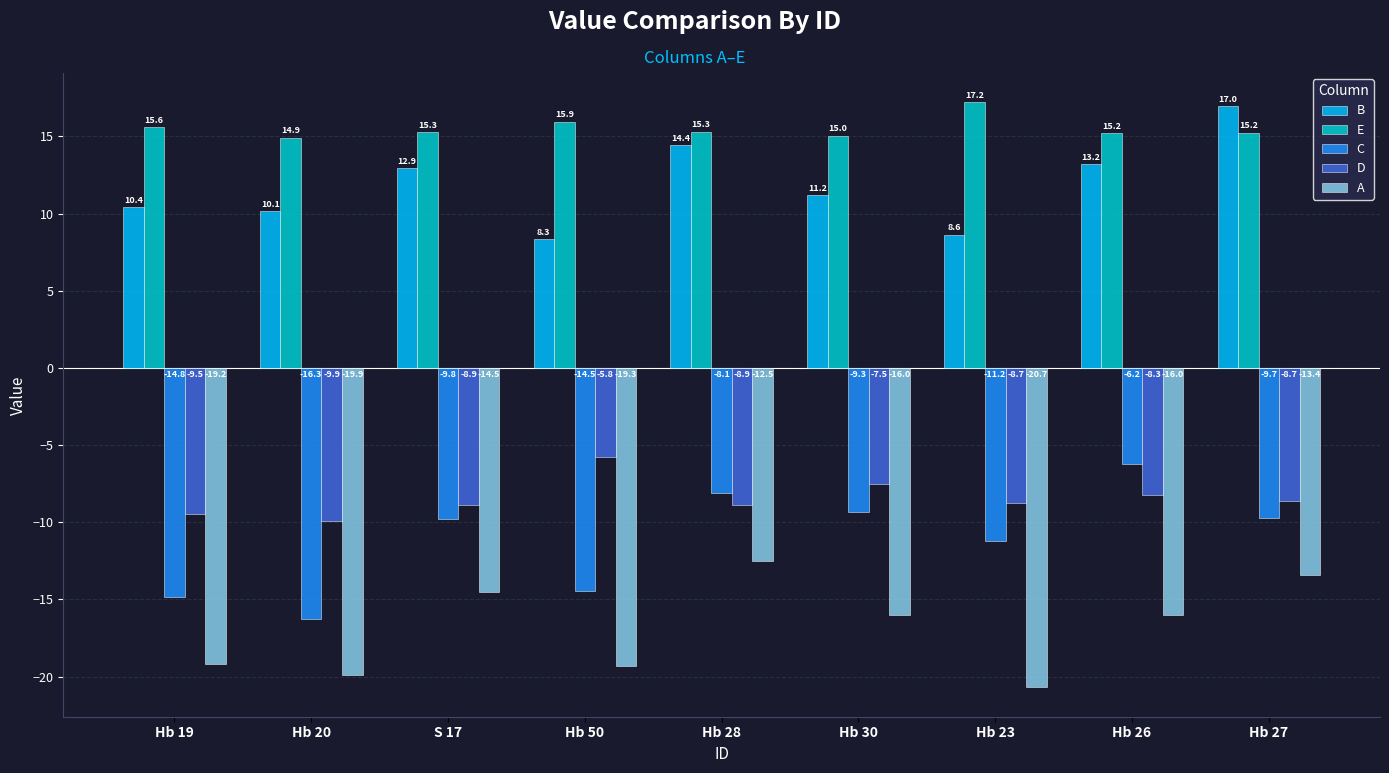

How many bars are there in each group?

5